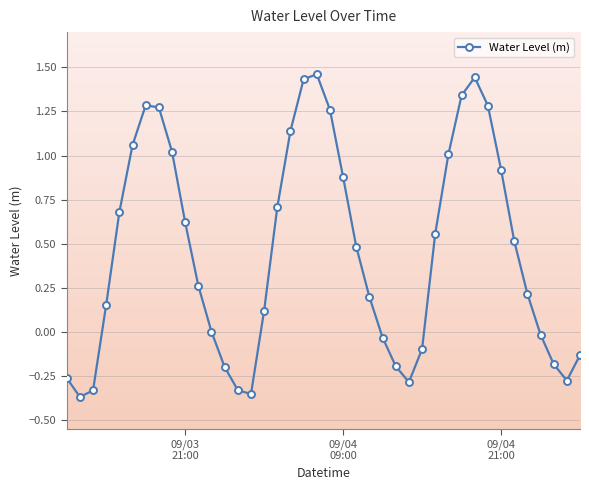

How many points are lower than both their immediate neighbors (excluding endpoints)?

4